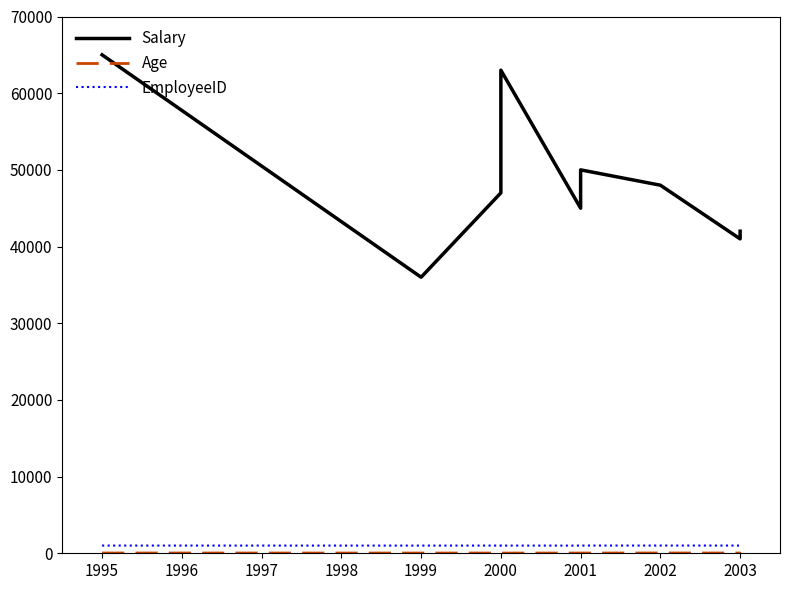

Is this an area chart (filled region under the line)?

No